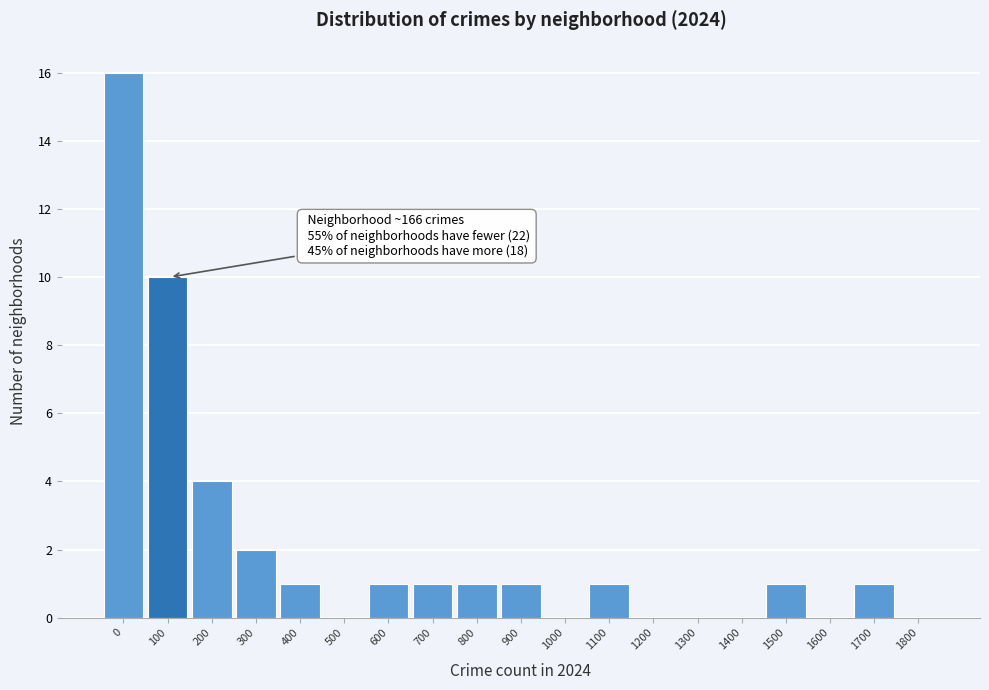

Reading left to right, extract all data points from this chart.

0=16	100=10	200=4	300=2	400=1	500=0	600=1	700=1	800=1	900=1	1000=0	1100=1	1200=0	1300=0	1400=0	1500=1	1600=0	1700=1	1800=0